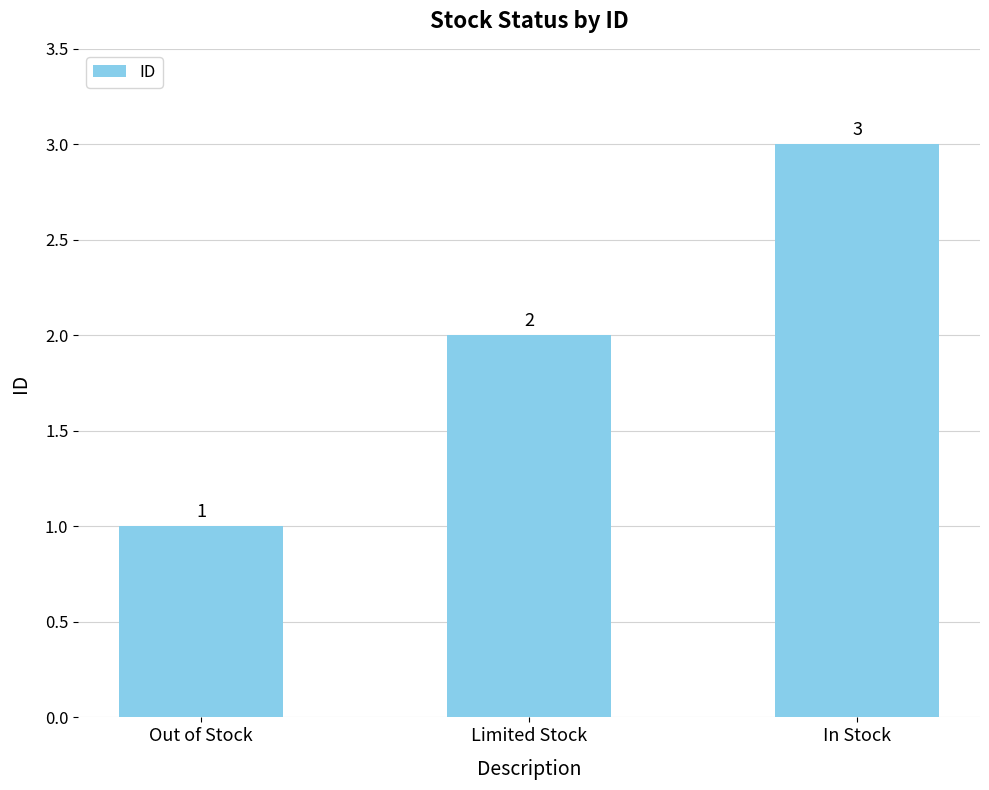

Rank the categories by value from highest to lowest.

In Stock, Limited Stock, Out of Stock